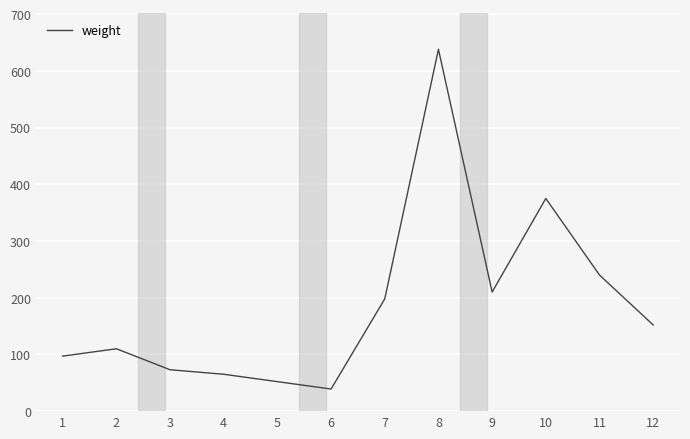

At which category does the chart reach its peak across all series?

8